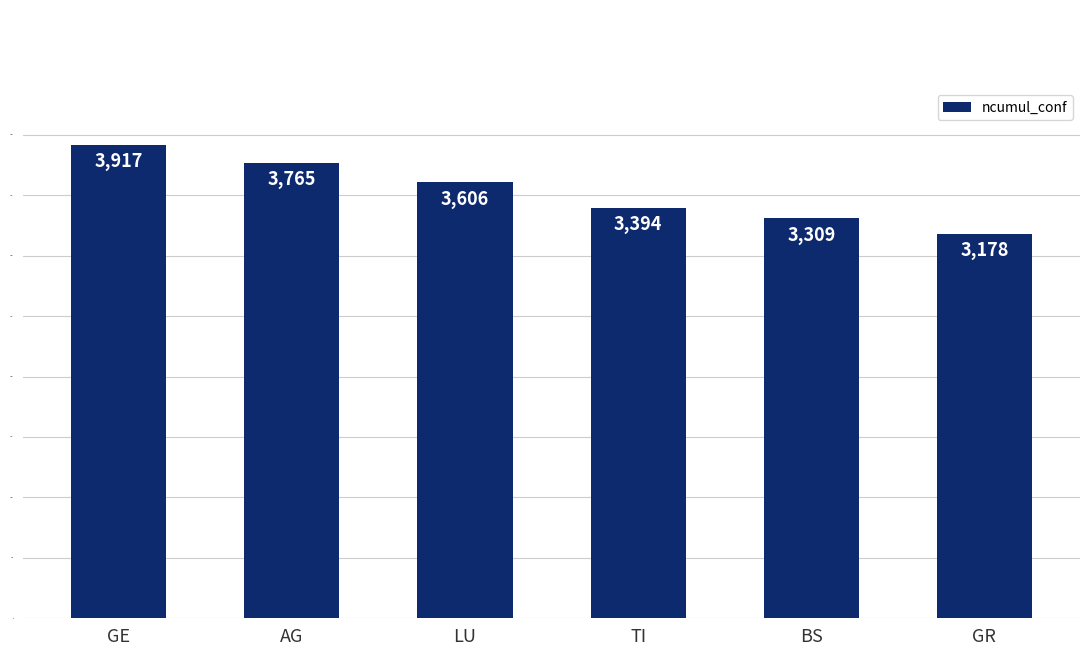

What is the label of the 2nd bar from the left?

AG